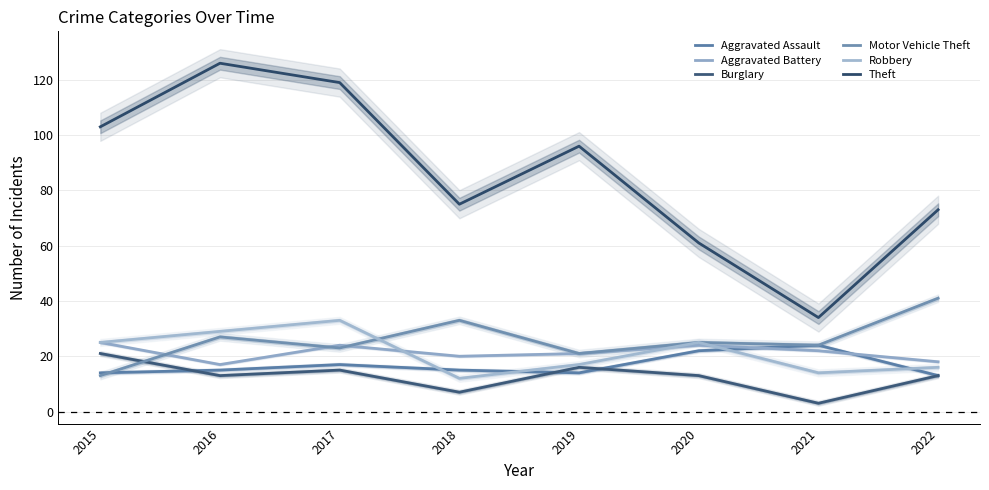

At which label does Robbery first exceed 25?

2016